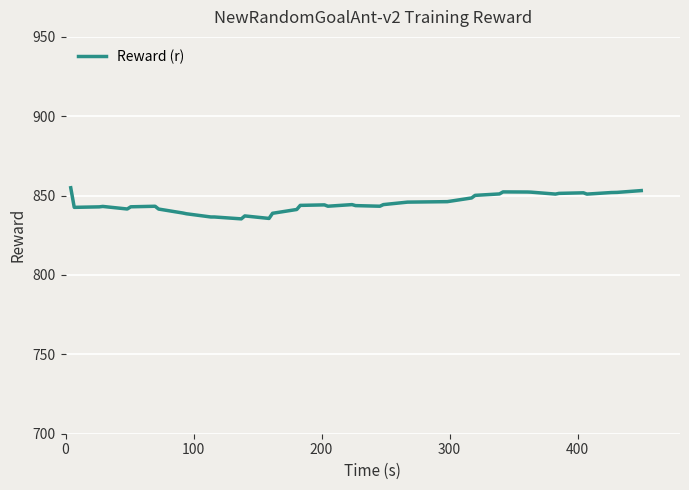

What is the difference between the maximum and minimum values?

19.6